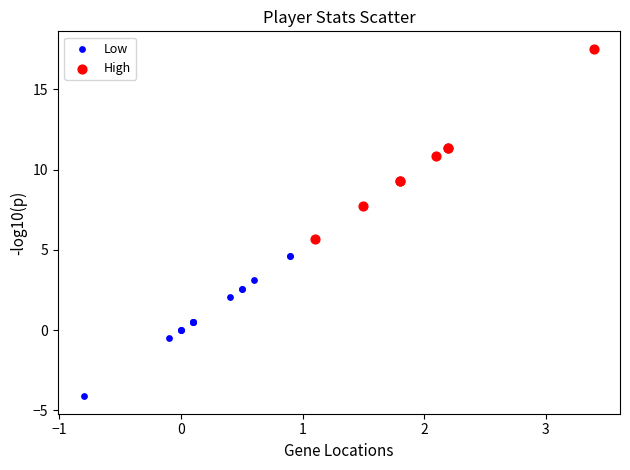

Which series reaches the minimum Y coordinate?

Low